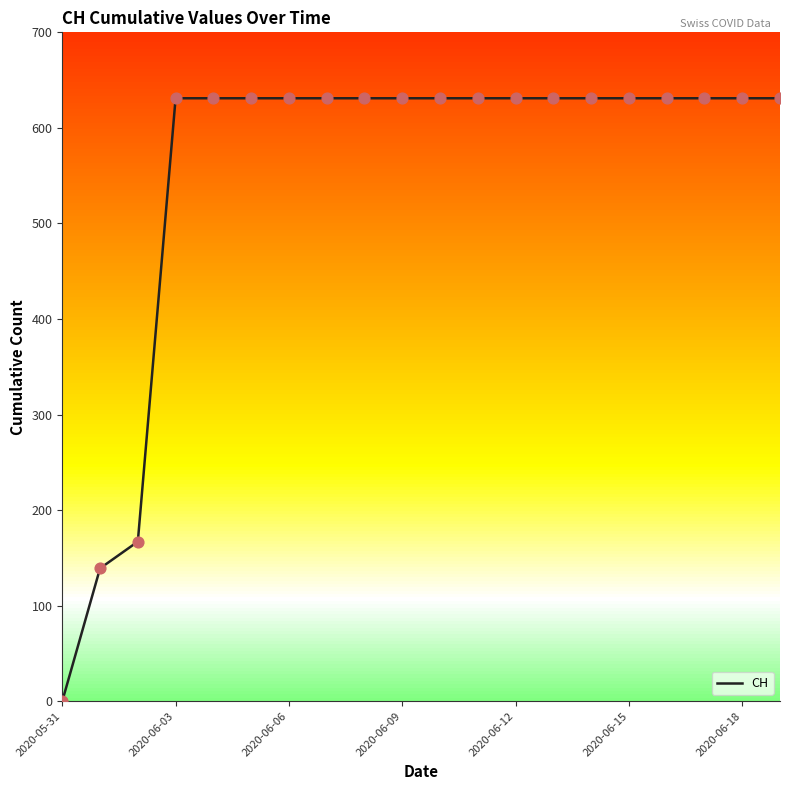

What is the highest value of the CH series?

631